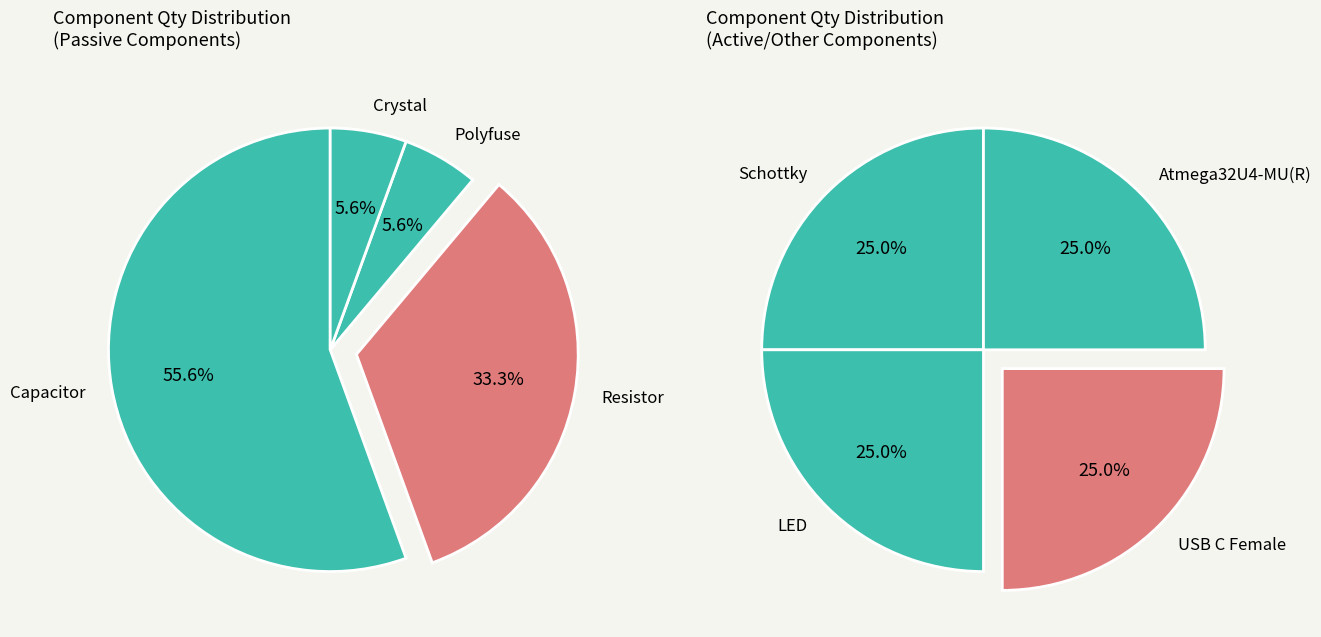

Does Crystal account for over 50% of the chart?

No